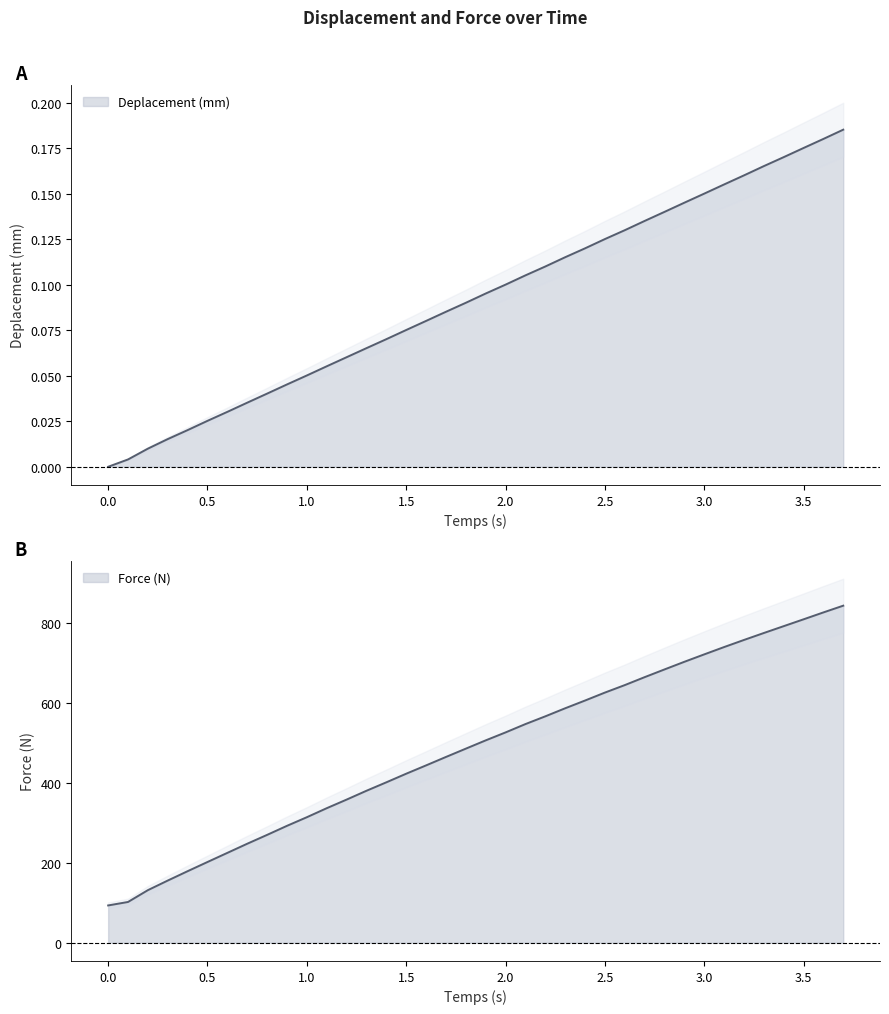

What are all the series names shown in the legend?

Deplacement (mm), Force (N)